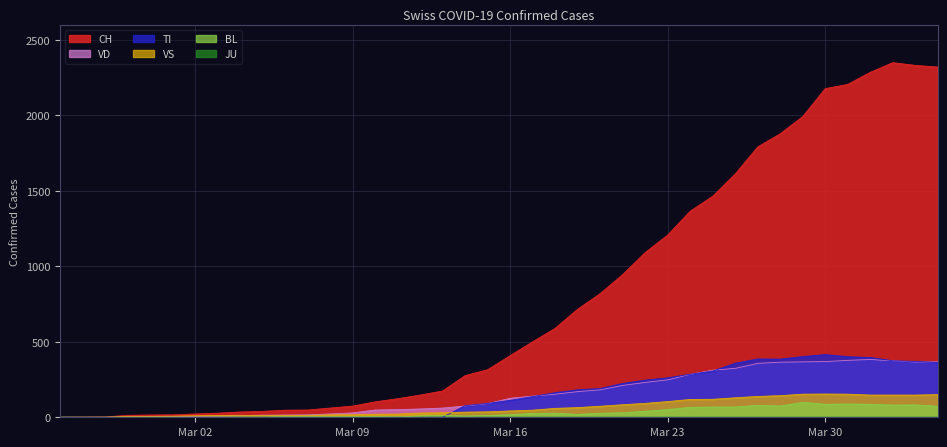

Which series has the largest total across all categories?

CH